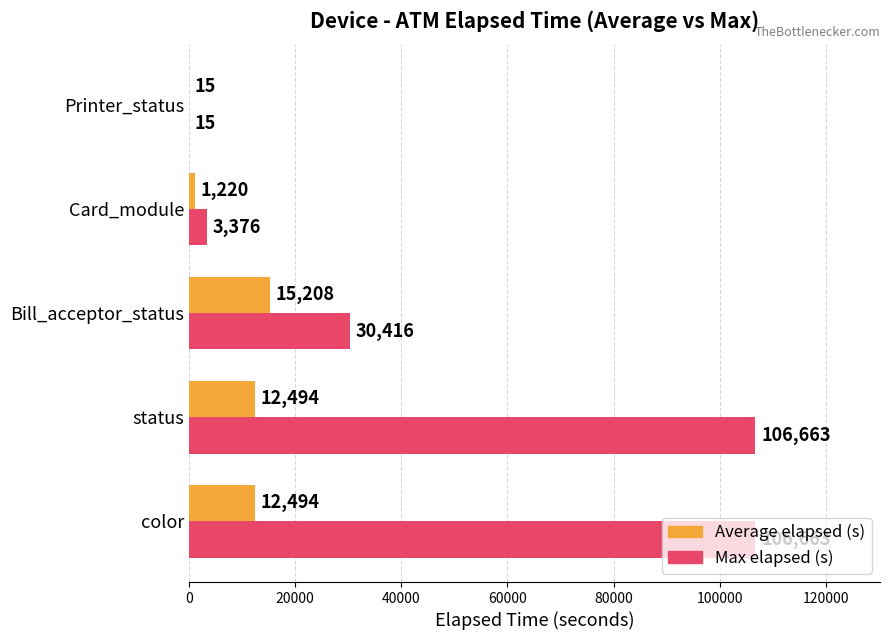

The value of Max elapsed (s) at Card_module is 3376. True or false?

True